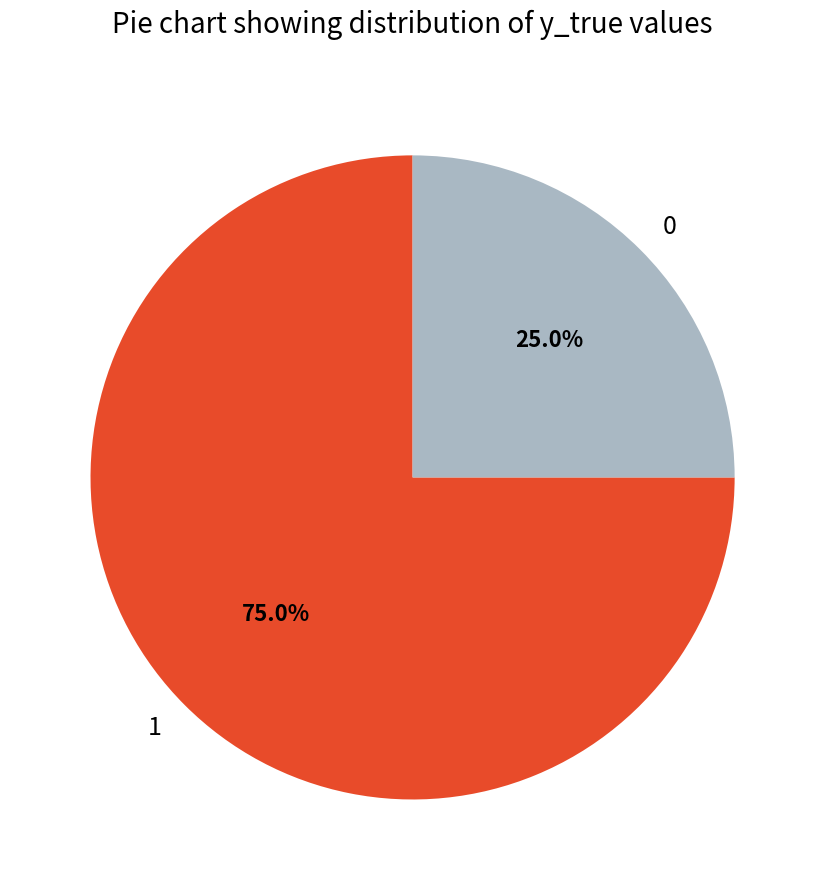

Is it true that 1 is 75% of the pie?

True